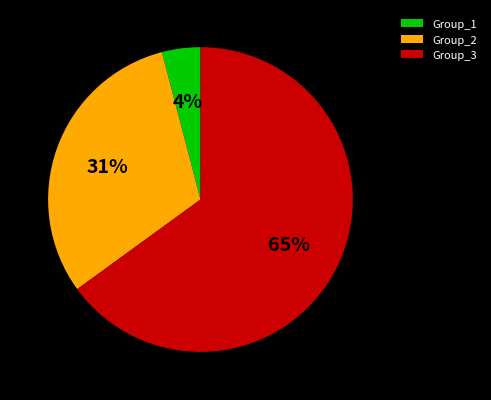

True or false: Group_3 accounts for 65% of the total.

True